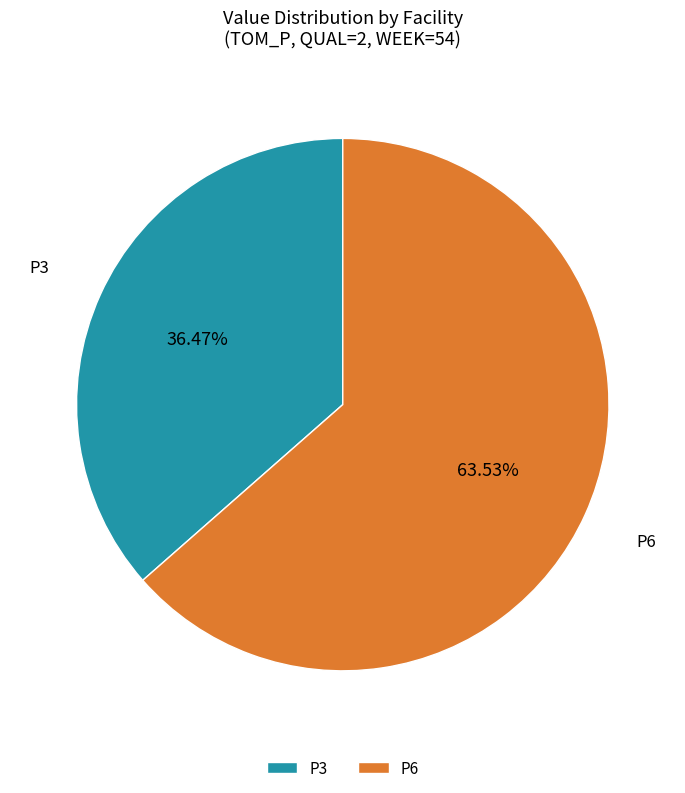

Which category has the biggest portion of the pie?

P6